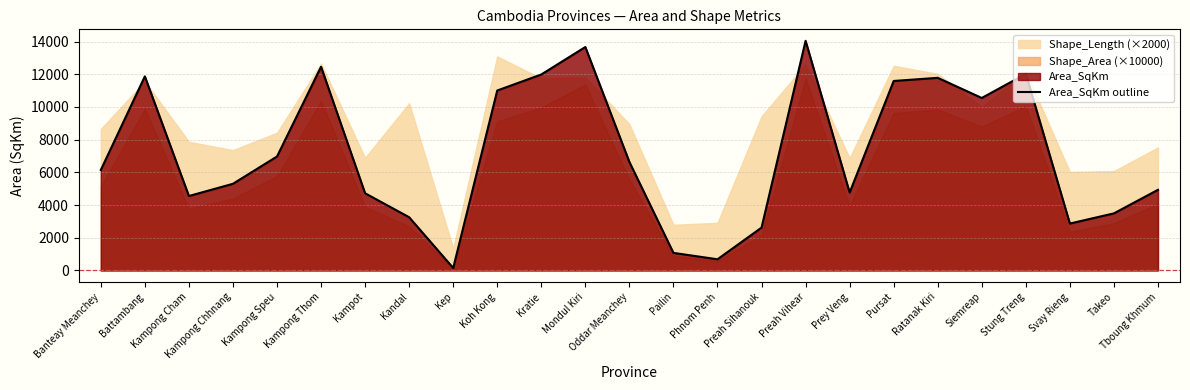

Where is the first local maximum?

Battambang